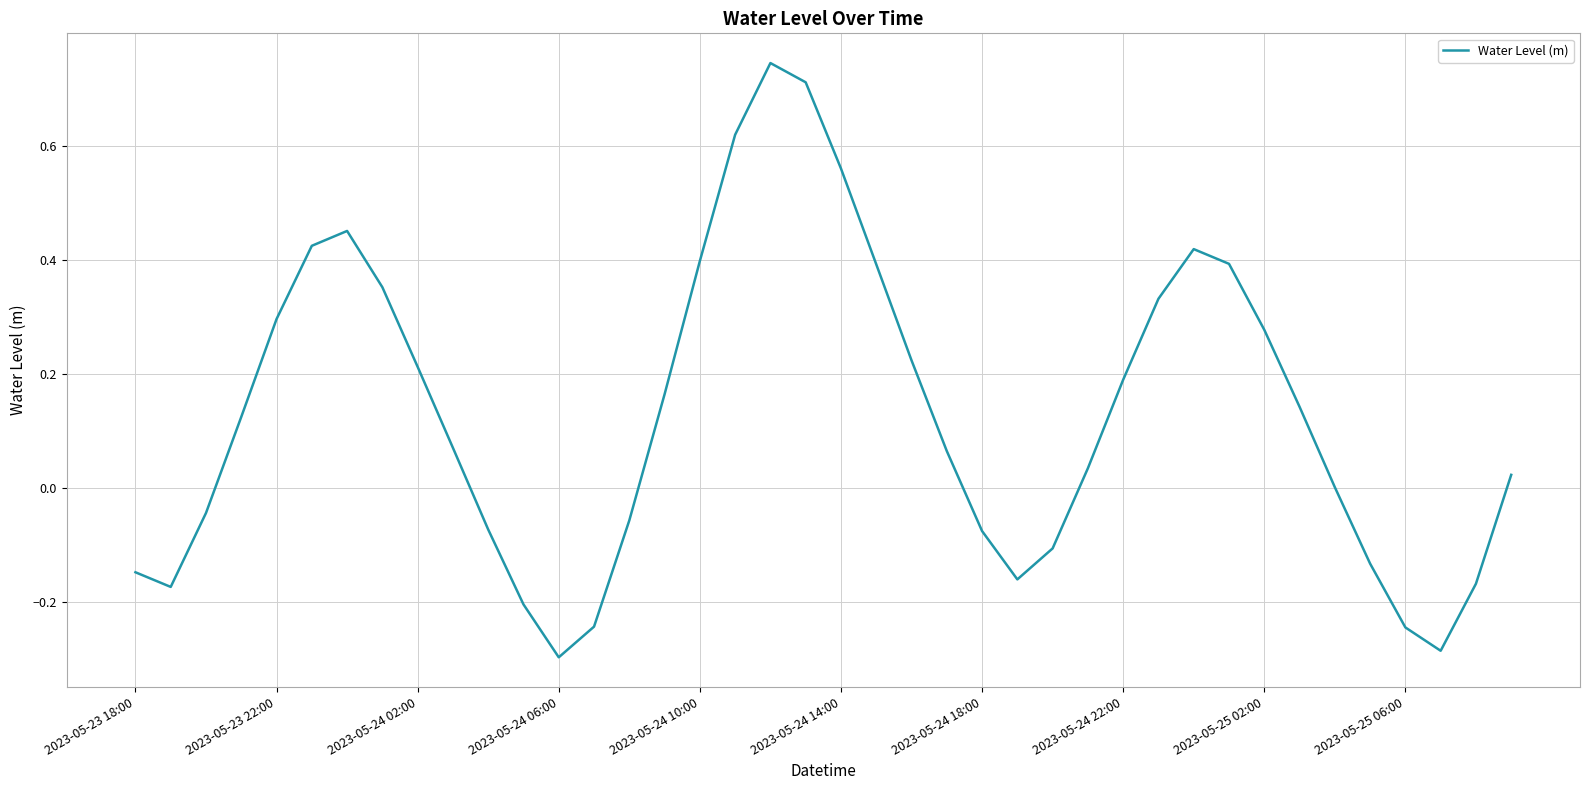

What is the difference between the maximum and minimum values?

1.0